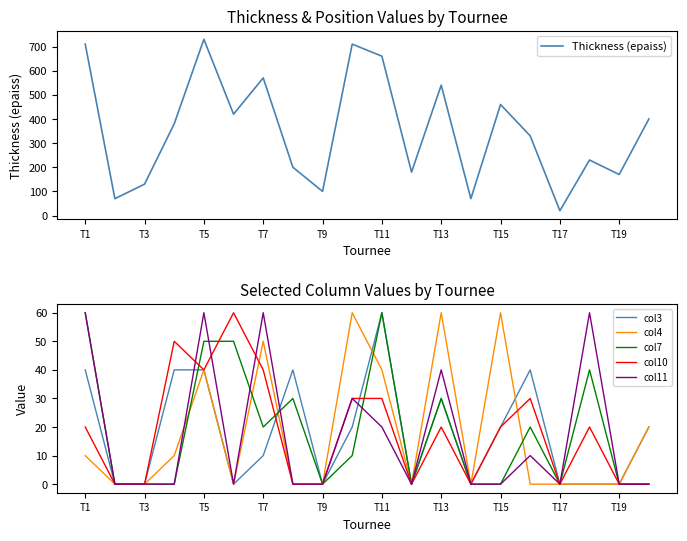

Reading left to right, list all the values displayed in this chart.

Thickness (epaiss): 710	70	130	380	730	420	570	200	100	710	660	180	540	70	460	330	20	230	170	400
col3: 40	0	0	40	40	0	10	40	0	20	60	0	30	0	20	40	0	0	0	20
col4: 10	0	0	10	40	0	50	0	0	60	40	0	60	0	60	0	0	0	0	20
col7: 60	0	0	0	50	50	20	30	0	10	60	0	30	0	0	20	0	40	0	0
col10: 20	0	0	50	40	60	40	0	0	30	30	0	20	0	20	30	0	20	0	0
col11: 60	0	0	0	60	0	60	0	0	30	20	0	40	0	0	10	0	60	0	0